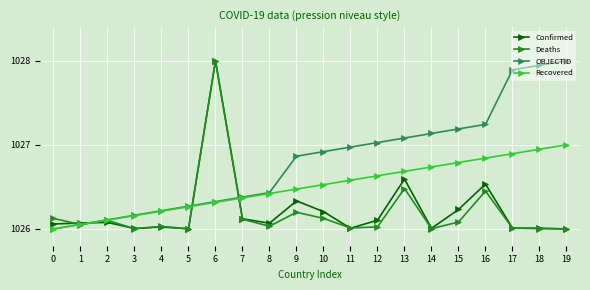

The OBJECTID series shows 1027.1 at 14. True or false?

True